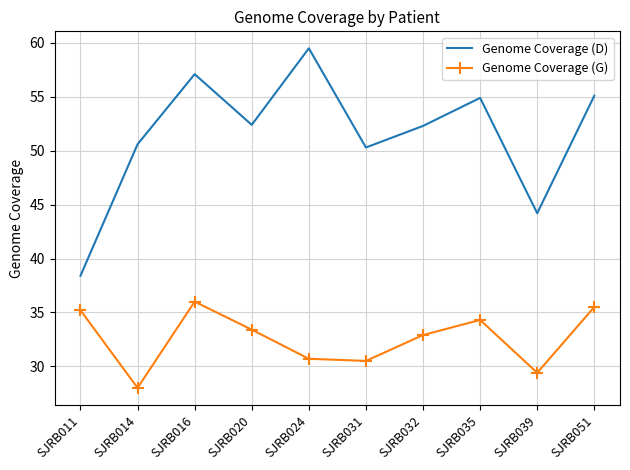

Rank the series at SJRB051 from highest to lowest value.

Genome Coverage (D), Genome Coverage (G)